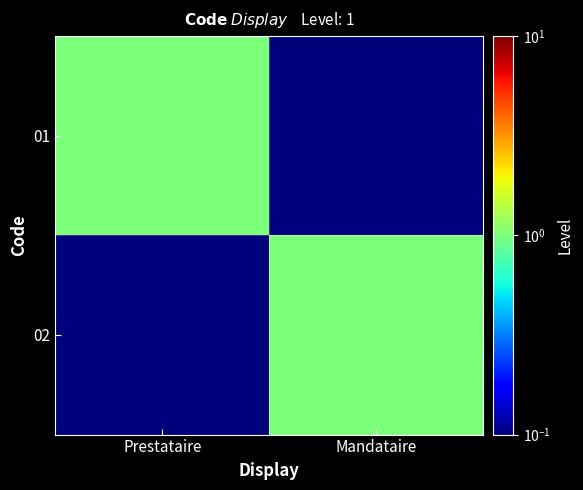

Which series has the largest total across all categories?

01